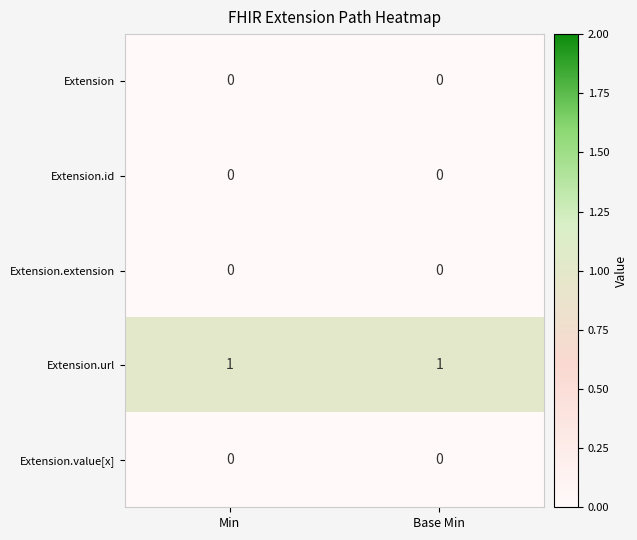

What is the difference between the highest and lowest values at Base Min?

1